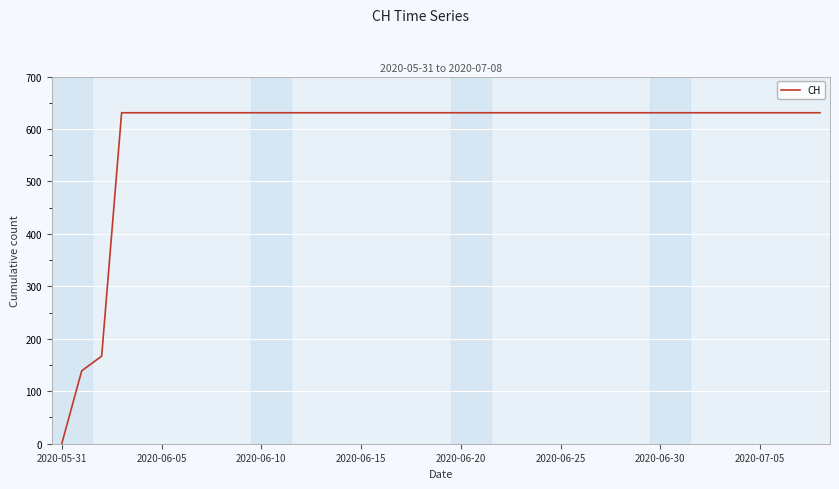

What is the difference between the maximum and minimum values?

631